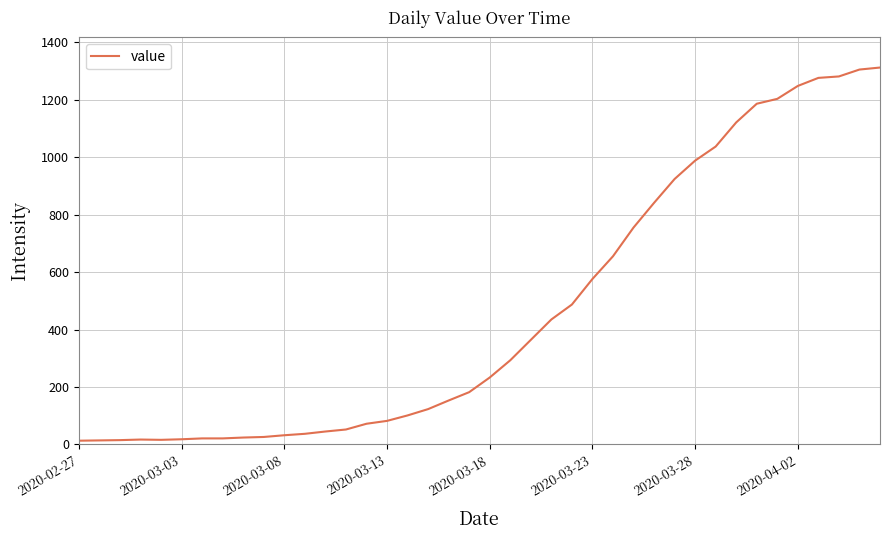

Is it true that the value at 2020-03-28 is 1653?

False